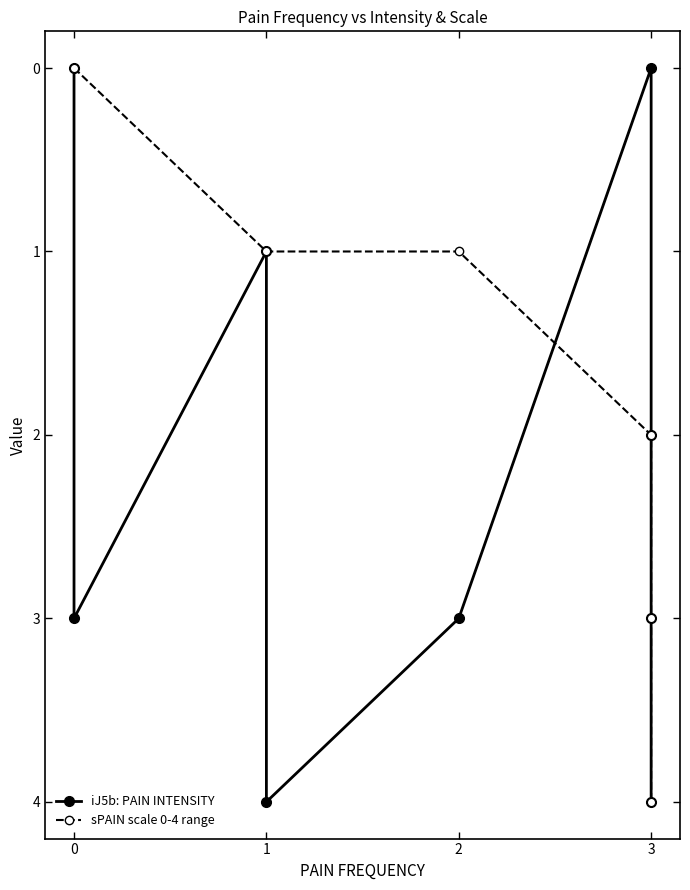

Rank the series by their maximum value, from highest to lowest.

iJ5b: PAIN INTENSITY, sPAIN scale 0-4 range